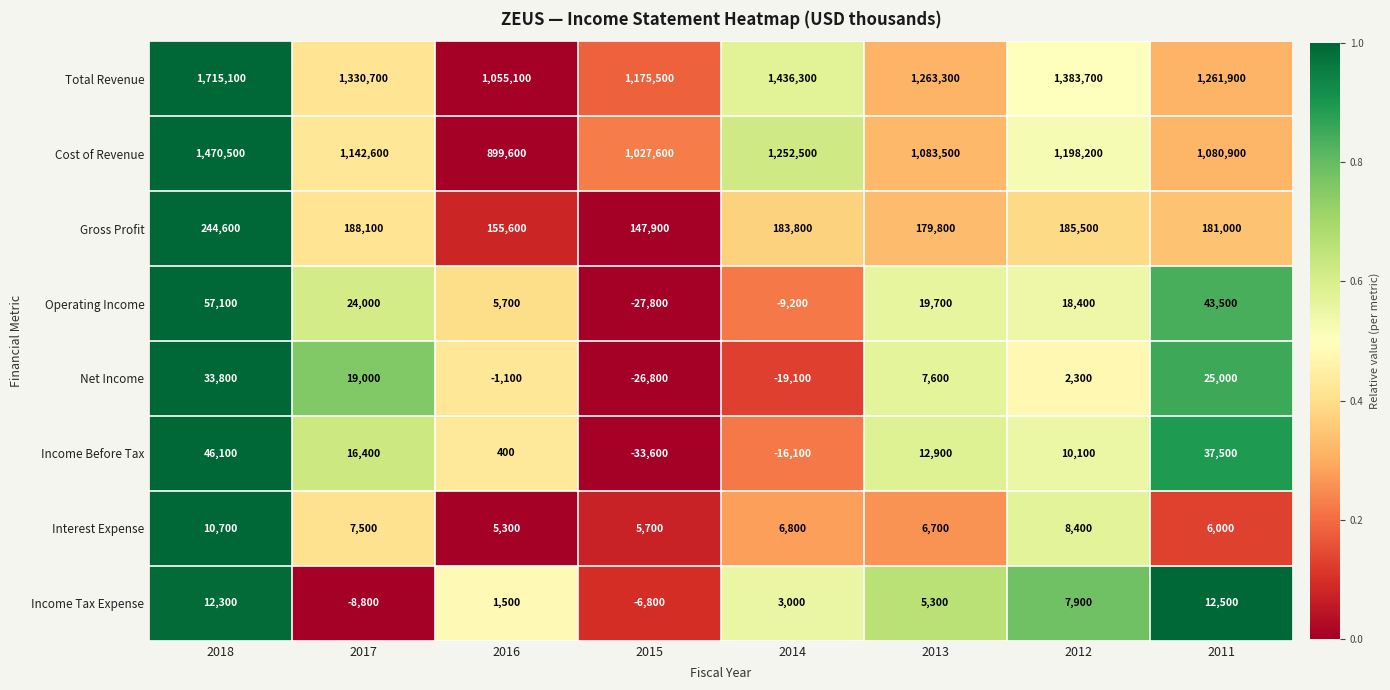

Where is Total Revenue nearest to the value 1385100?

2012